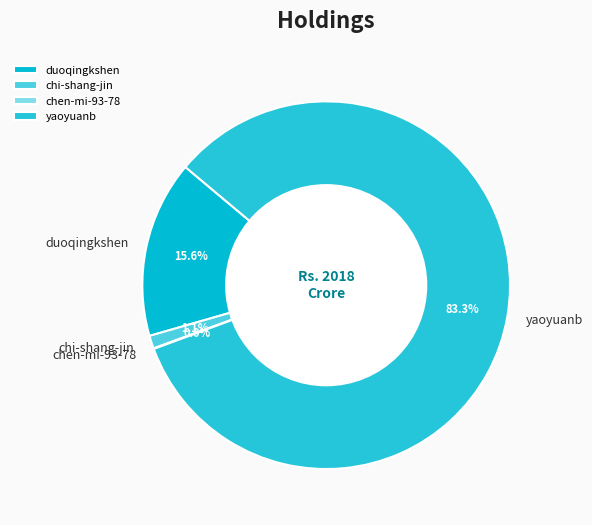

What is the majority slice?

yaoyuanb